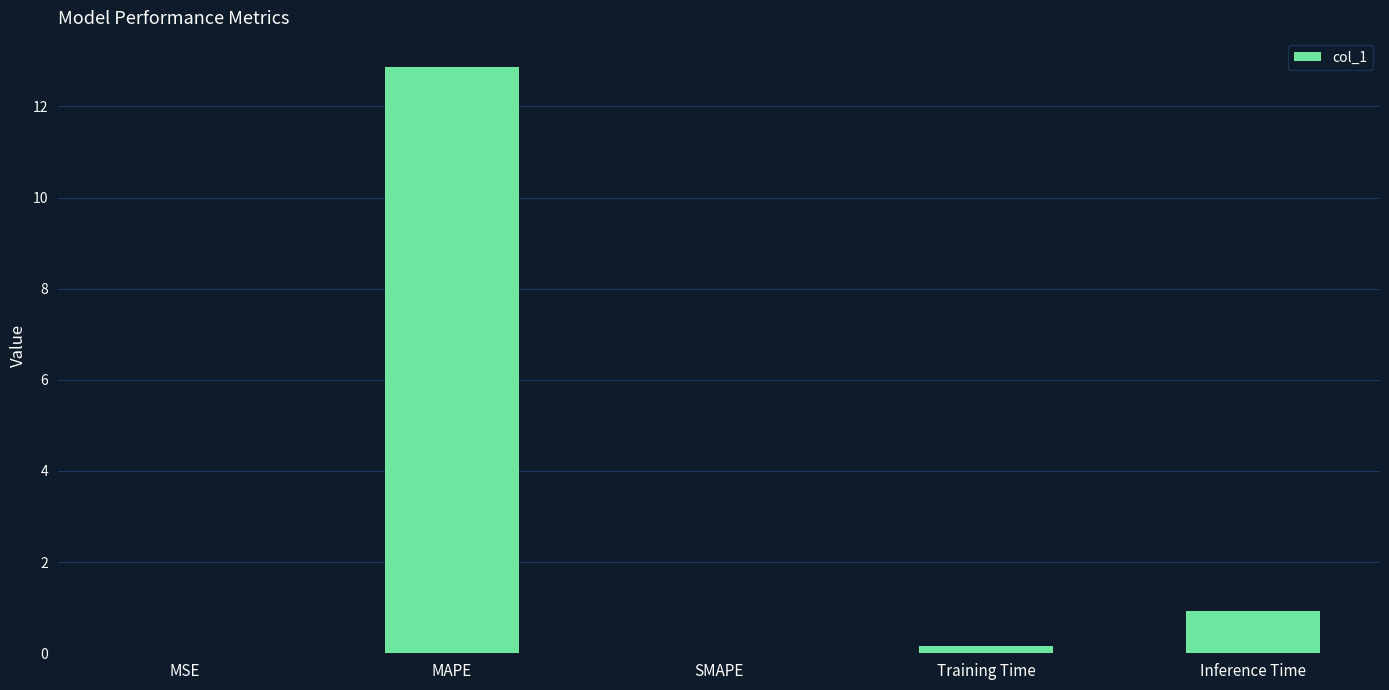

At which label is the value closest to 6?

Inference Time